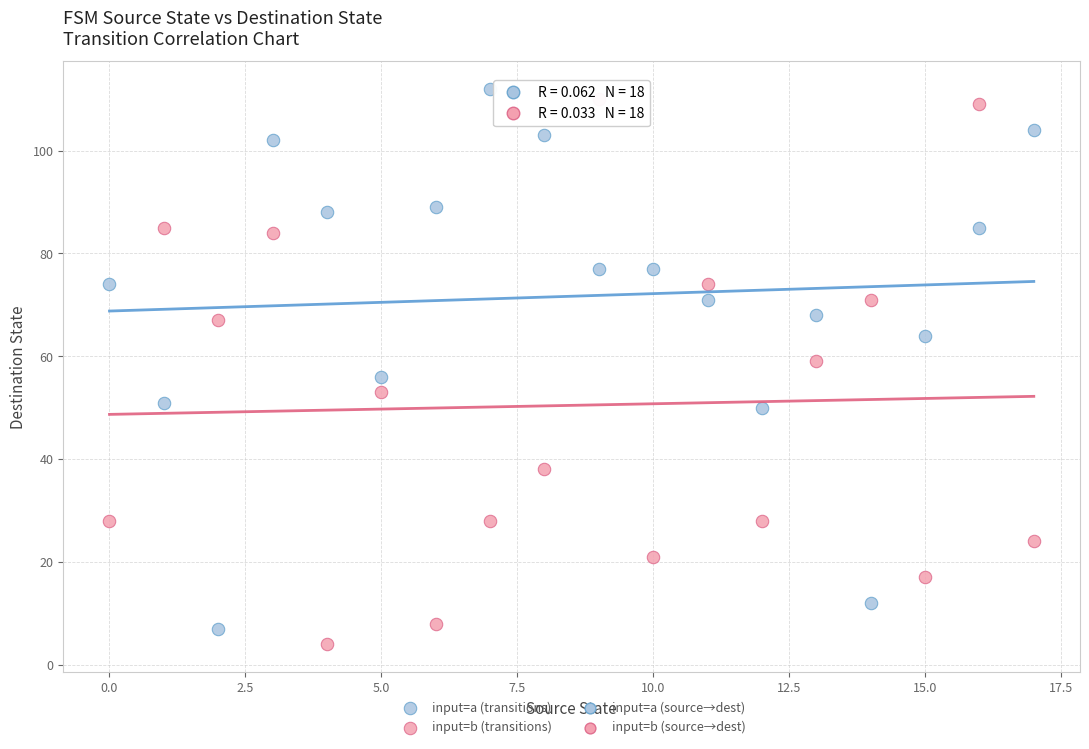

Across all data points, what is the range of Y values (max minus min)?

108